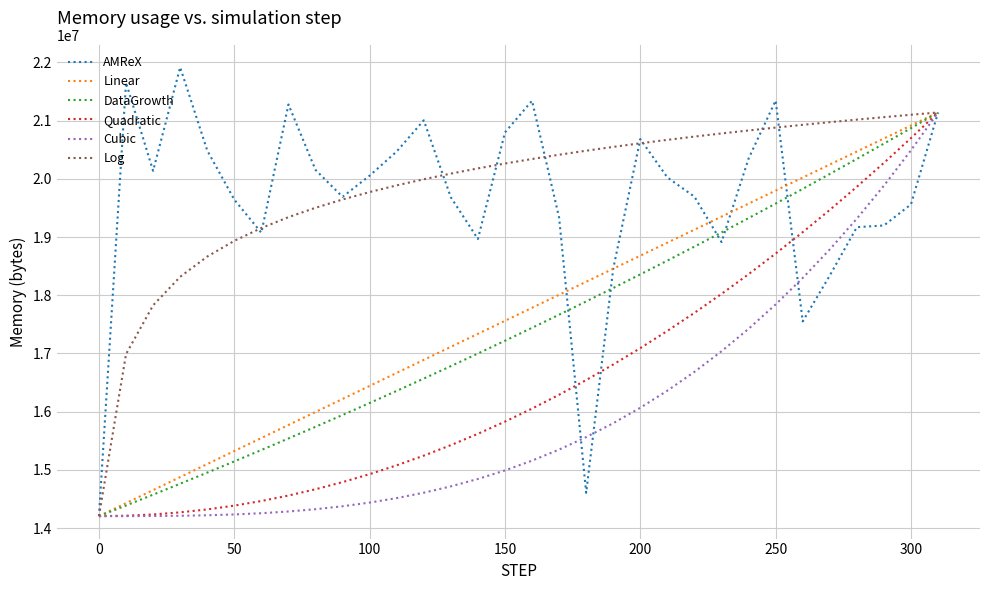

What is the maximum value for AMReX?

21917528.0